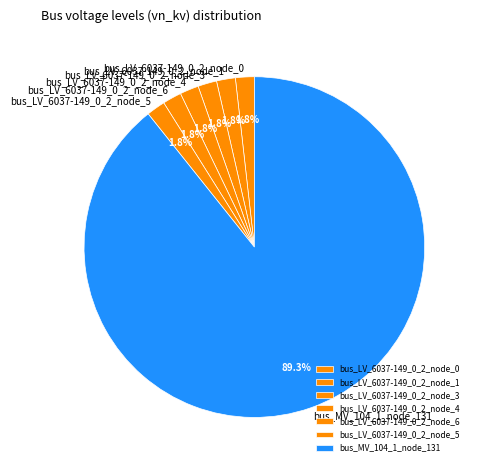

What portion of the pie excludes bus_LV_6037-149_0_2_node_4?

98.2%